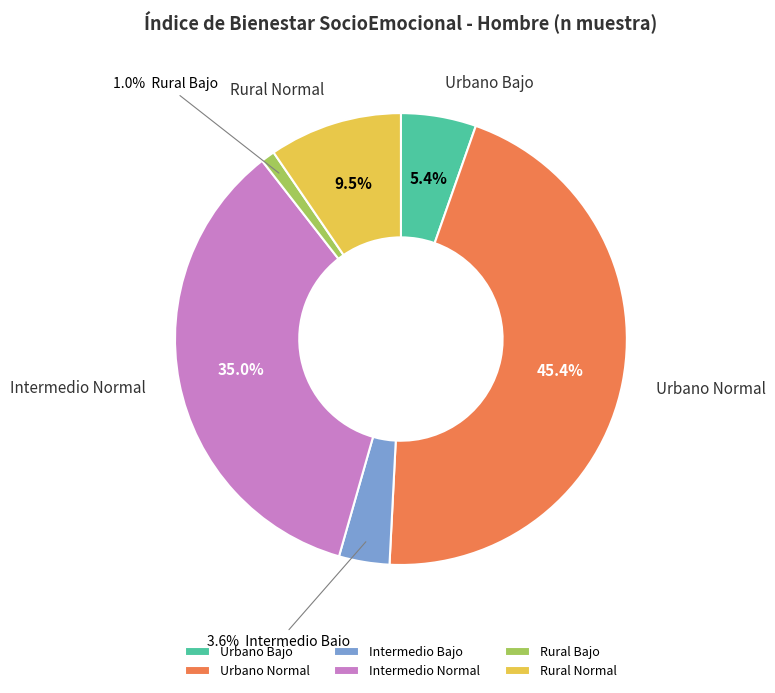

How much of the chart is everything except Rural Normal?

90.5%